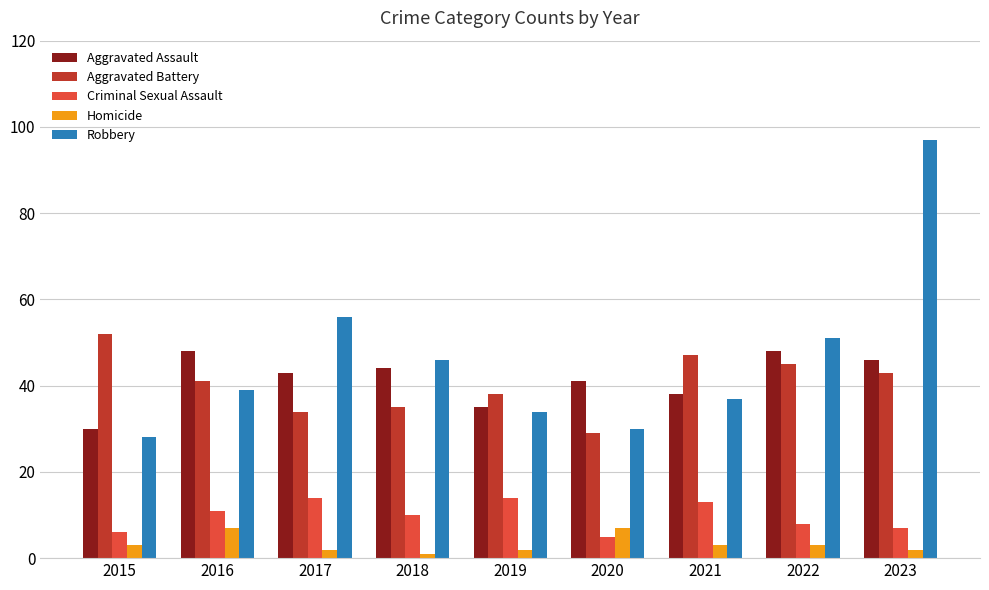

Which series has the largest total across all categories?

Robbery